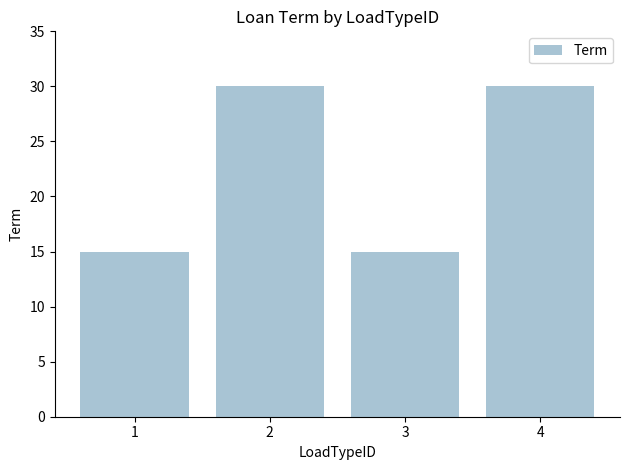

What is the value of the 2nd bar from the left?

30